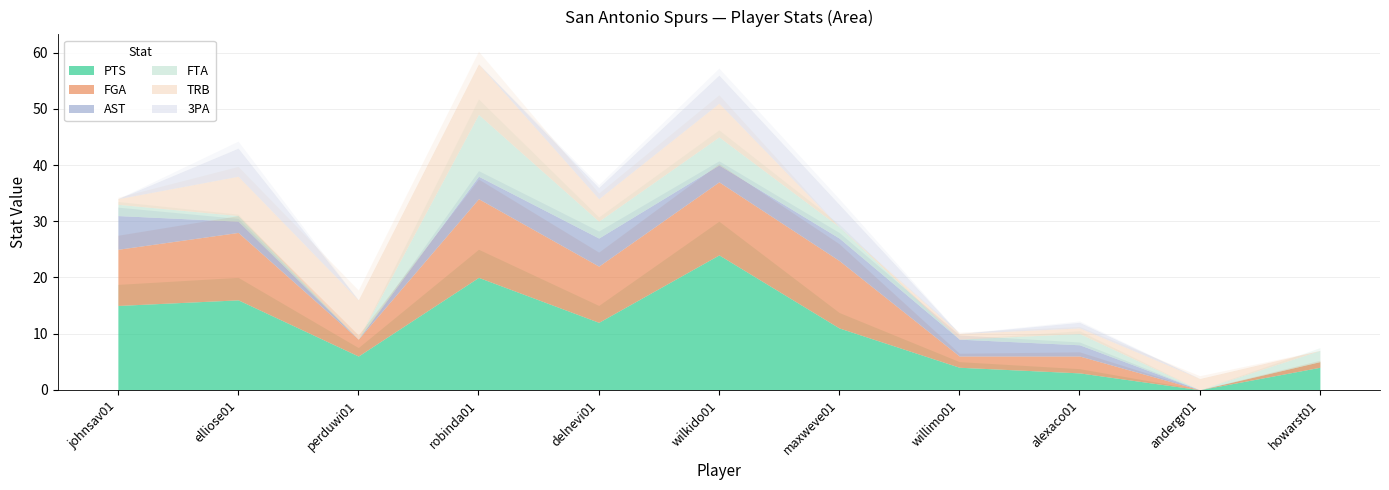

Rank the series at elliose01 from highest to lowest value.

PTS, FGA, TRB, 3PA, AST, FTA